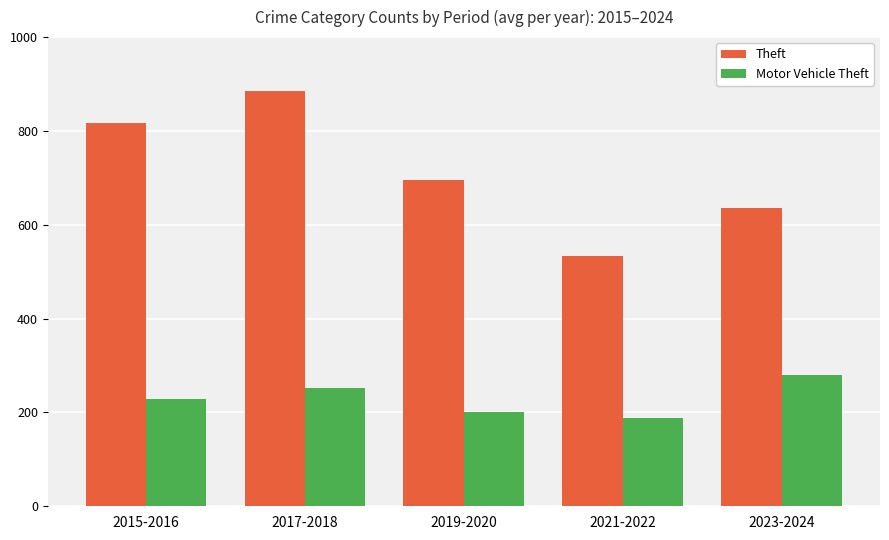

Which series has the largest total across all categories?

Theft